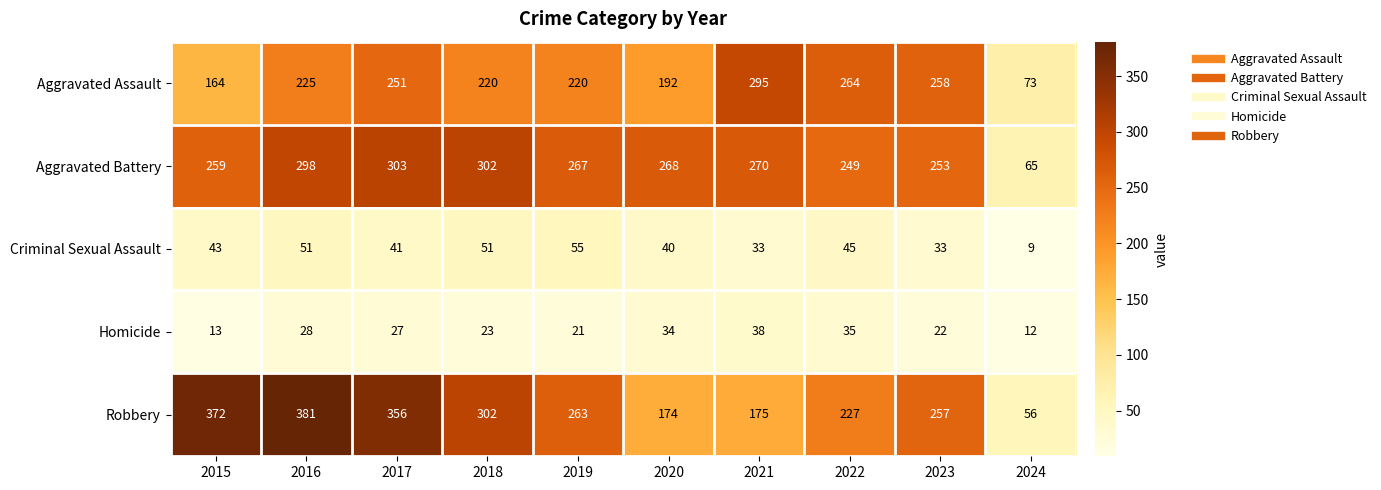

What value does the Homicide series have at 2020, to the nearest 10?

30